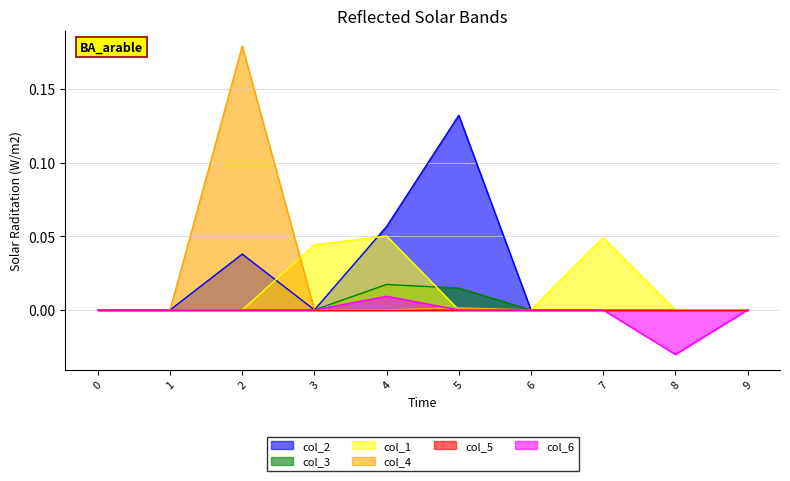

True or false: col_6 has a value of -0.1 at 8.

False